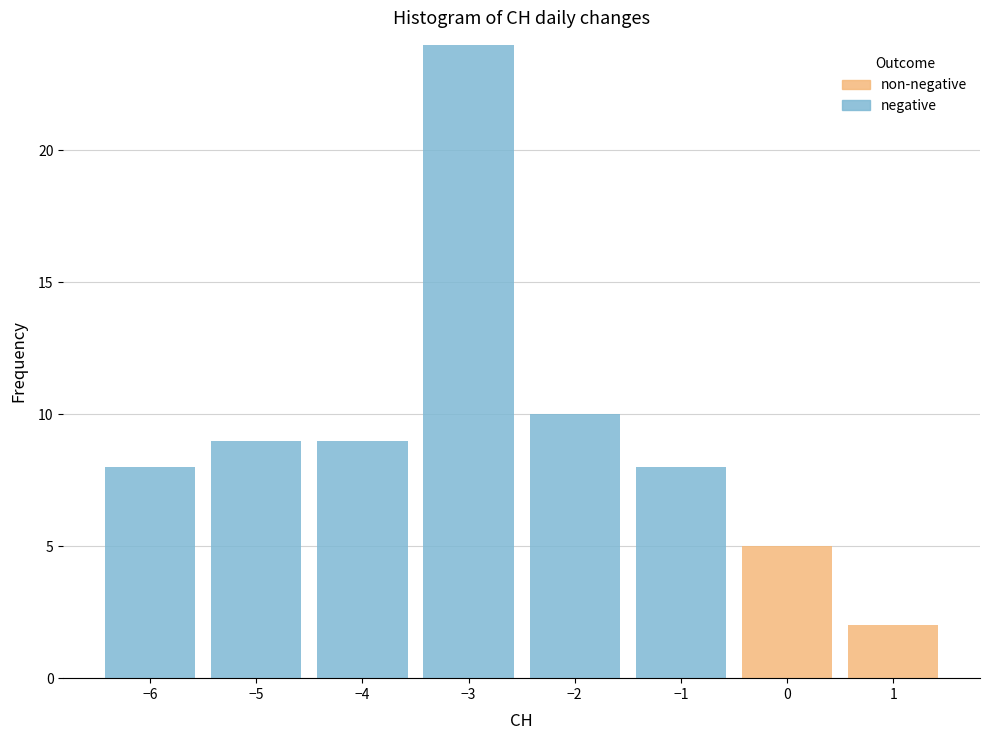

Reading left to right, transcribe this chart: for each stacked bar, give the range it covers on the x-axis and its total height. The values are not printed on the chart, so give them approximately, as read against the axis.

-6.5 to -5.5: 8
-5.5 to -4.5: 9
-4.5 to -3.5: 9
-3.5 to -2.5: 24
-2.5 to -1.5: 10
-1.5 to -0.5: 8
-0.5 to 0.5: 5
0.5 to 1.5: 2